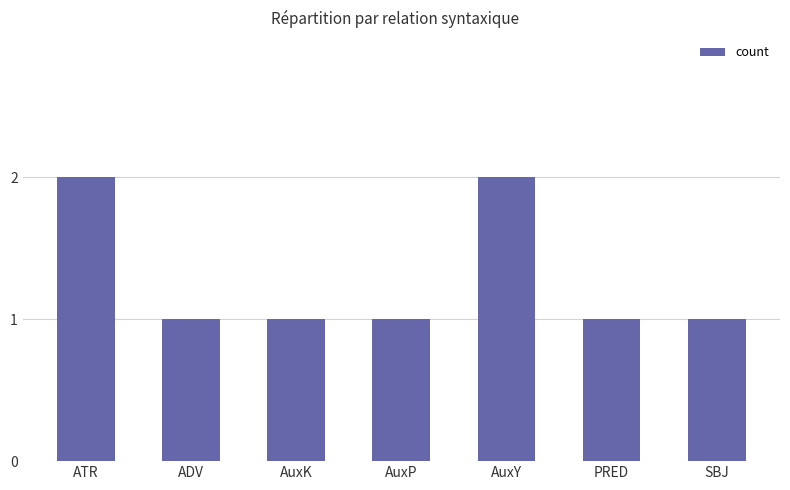

The value at ATR is 2. True or false?

True